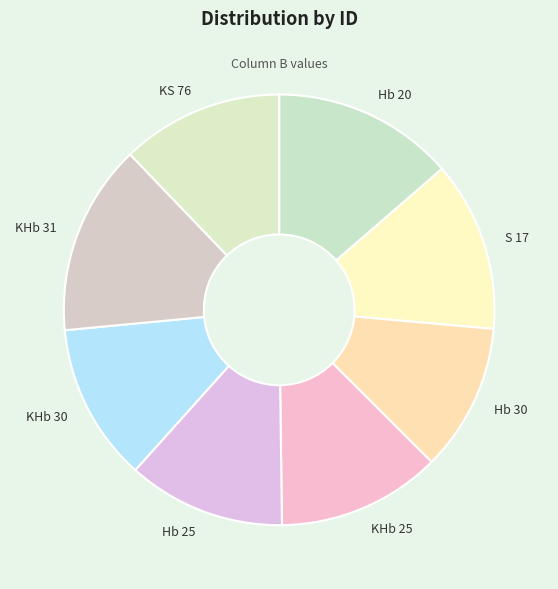

What is the ratio of the value at Hb 30 to the value at Hb 25?

0.9